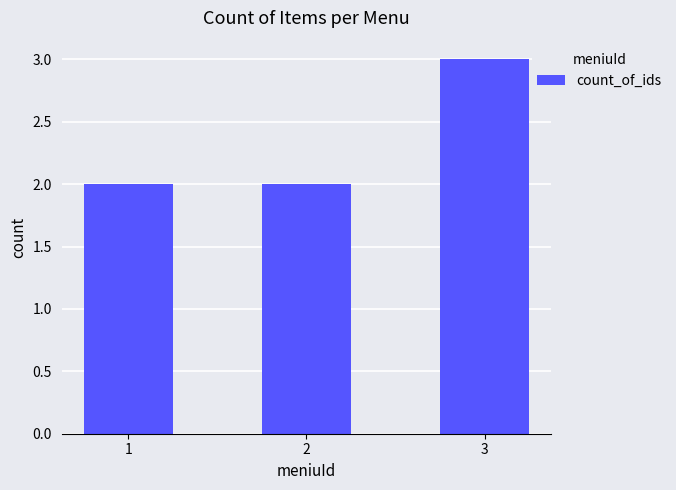

The chart shows a value of 2 at 2. True or false?

True